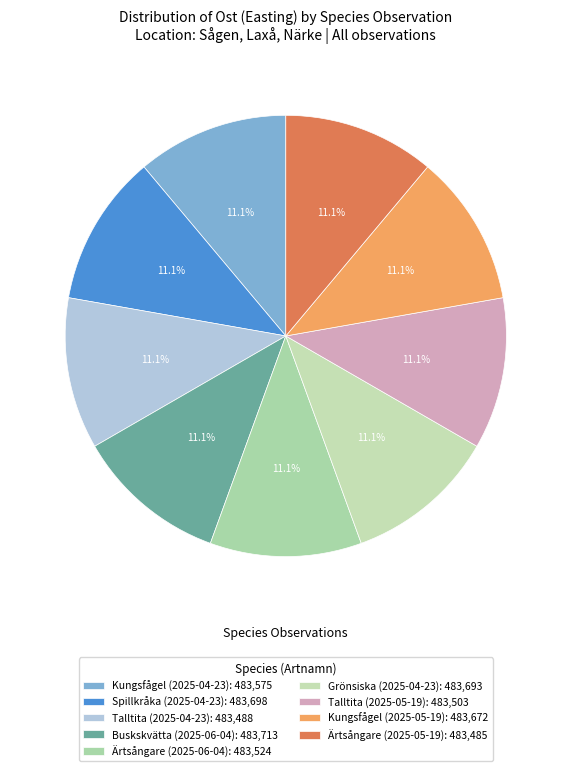

Which category has the smallest portion of the pie?

Ärtsångare (2025-05-19)